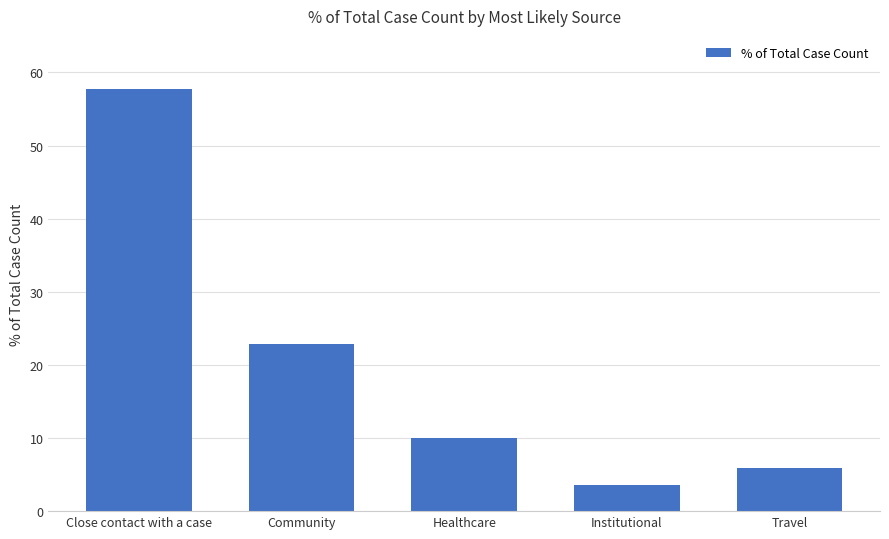

At which category does the chart reach its minimum across all series?

Institutional